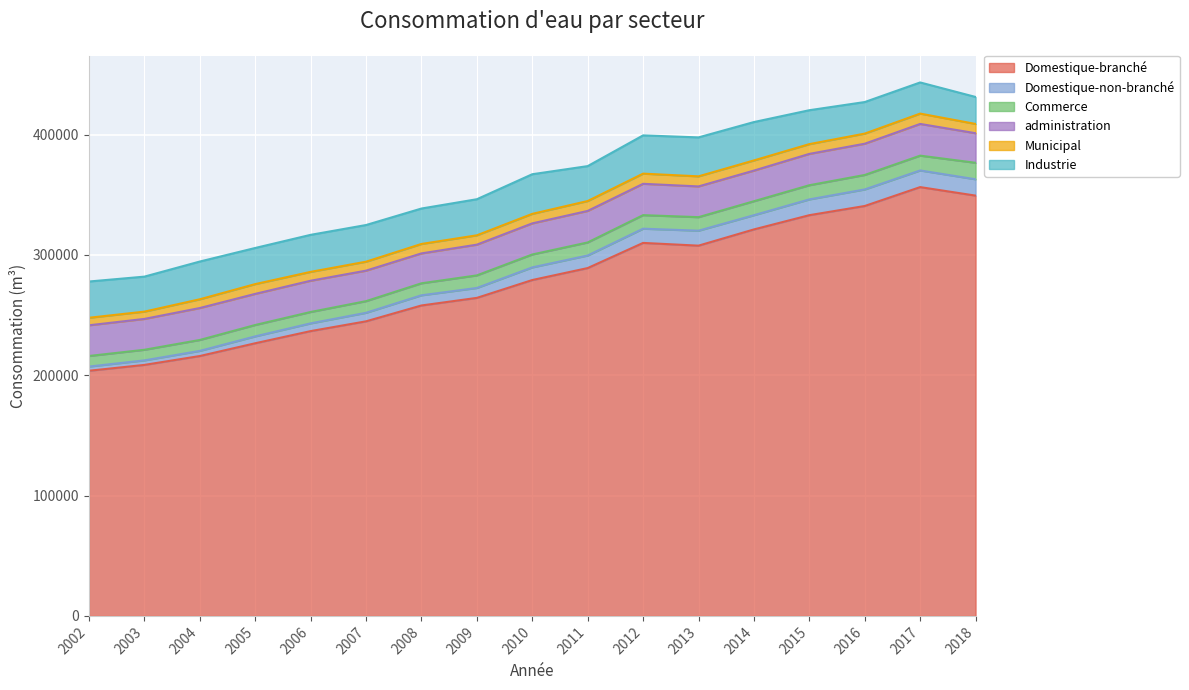

What is the sum of the Domestique-non-branché values at 2016 and 2013?

26195.3